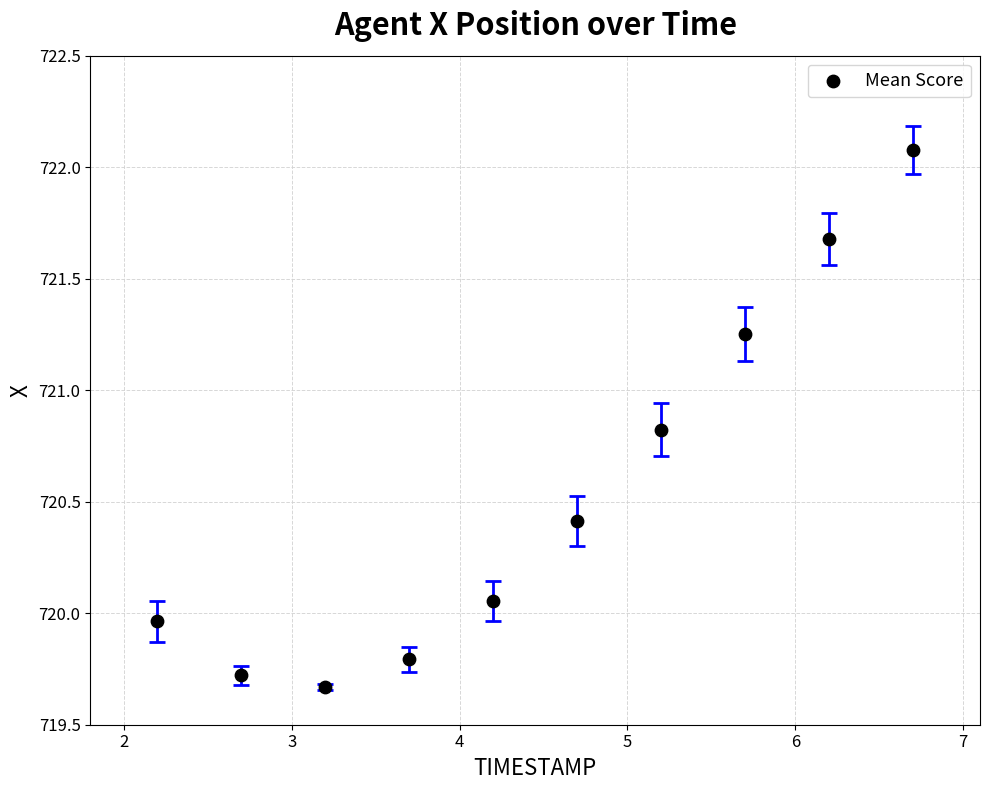

What is the range of Y values (max minus min)?

2.4